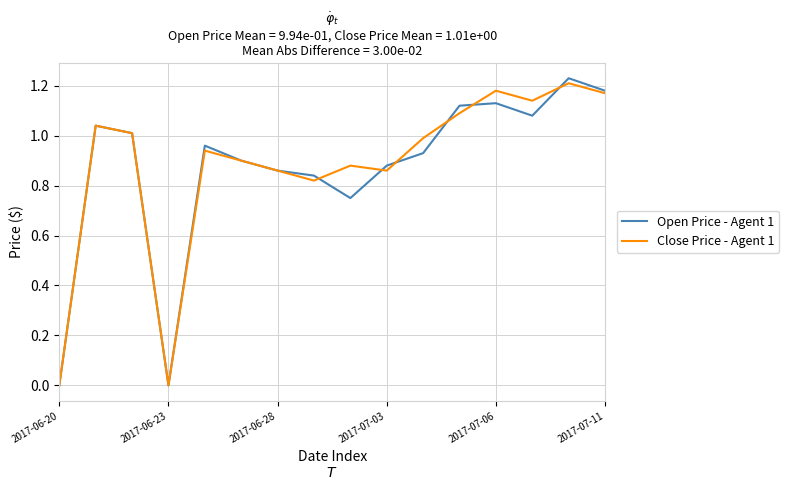

Which series has the largest total across all categories?

Close Price - Agent 1